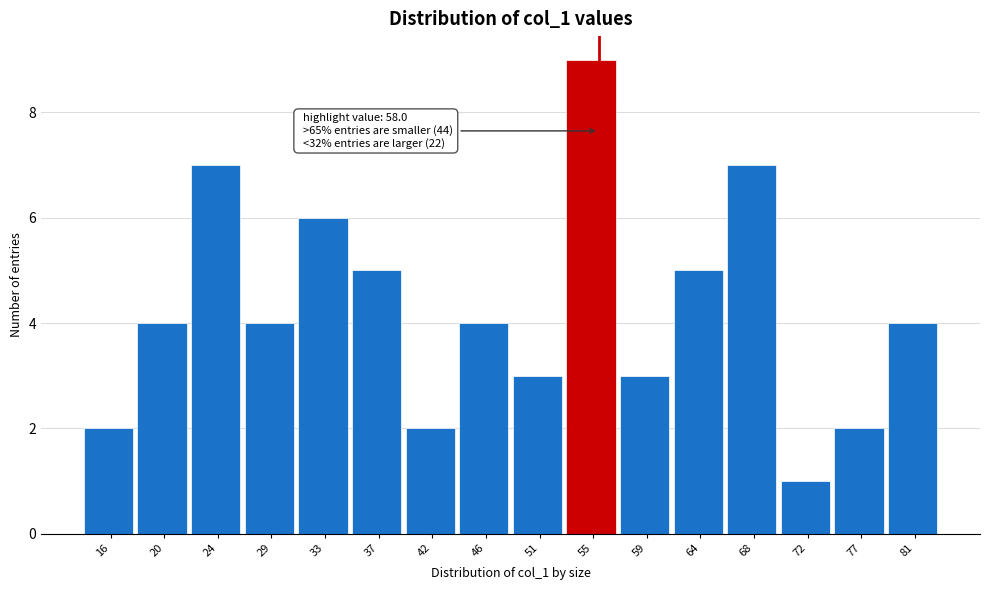

Reading left to right, extract all data points from this chart.

16=2	20=4	24=7	29=4	33=6	37=5	42=2	46=4	51=3	55=9	59=3	64=5	68=7	72=1	77=2	81=4